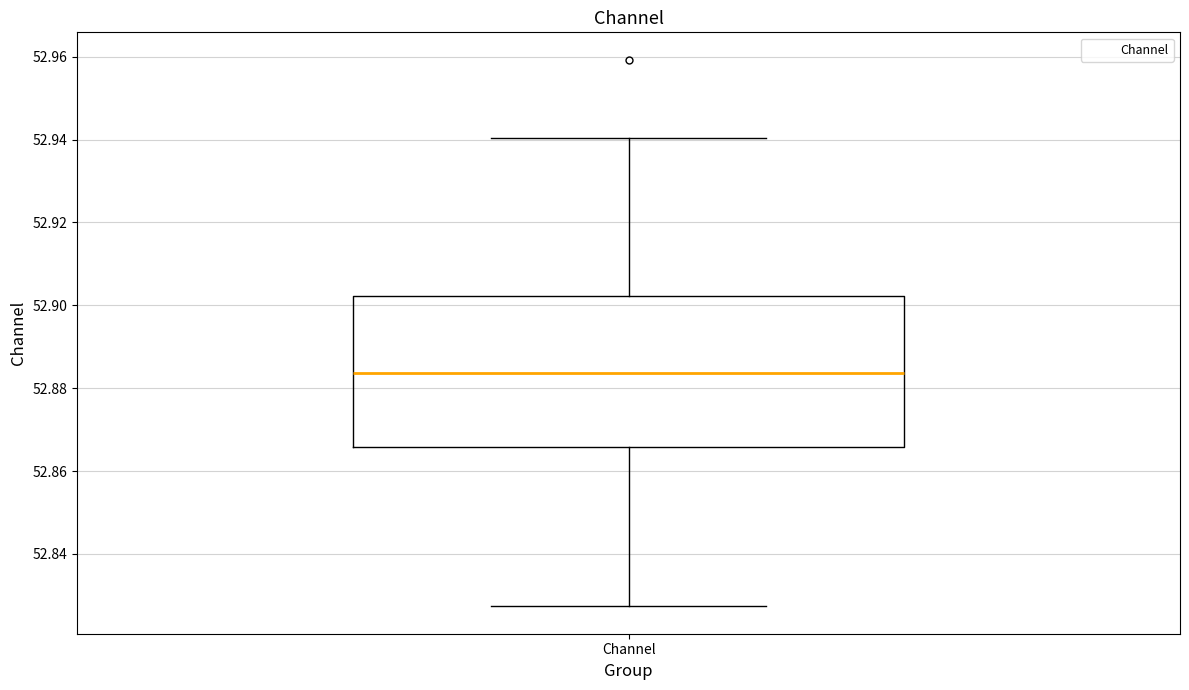

Transcribe this box plot: give where the median line is, the range the box spans, and where the two whiskers end, as read against the y-axis. The values are not printed on the chart, so give them approximately, as read against the axis.

median 52.884, box 52.866 to 52.902, whiskers 52.828 to 52.940